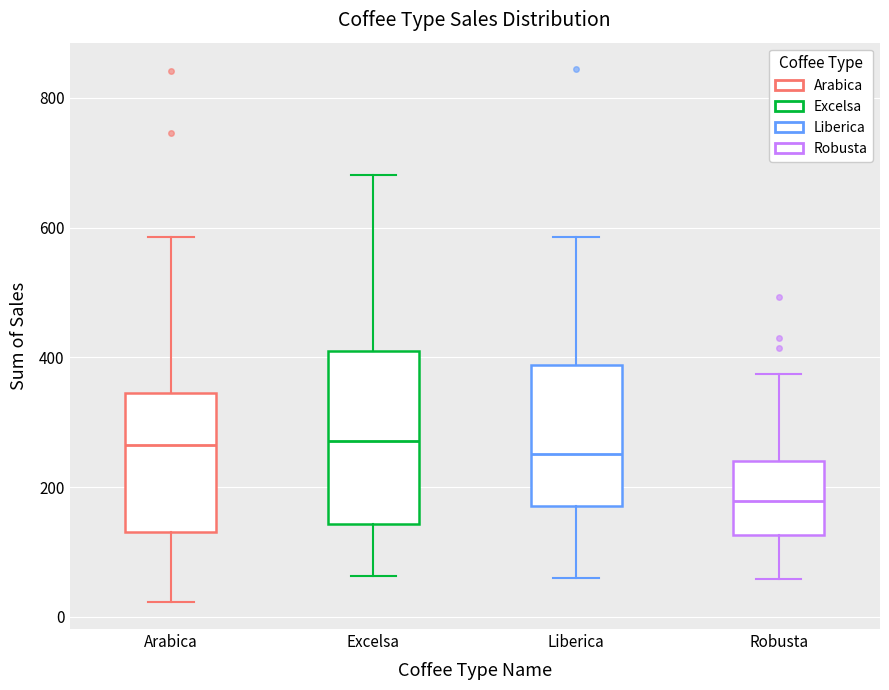

Reading left to right, transcribe this box plot: for each box, give where its median line is, the range the box spans, and where its two whiskers end, as read against the y-axis. The values are not printed on the chart, so give them approximately, as read against the axis.

Arabica: median 260, box 140 to 340, whiskers 20 to 580
Excelsa: median 280, box 140 to 400, whiskers 60 to 680
Liberica: median 260, box 180 to 380, whiskers 60 to 580
Robusta: median 180, box 120 to 240, whiskers 60 to 380